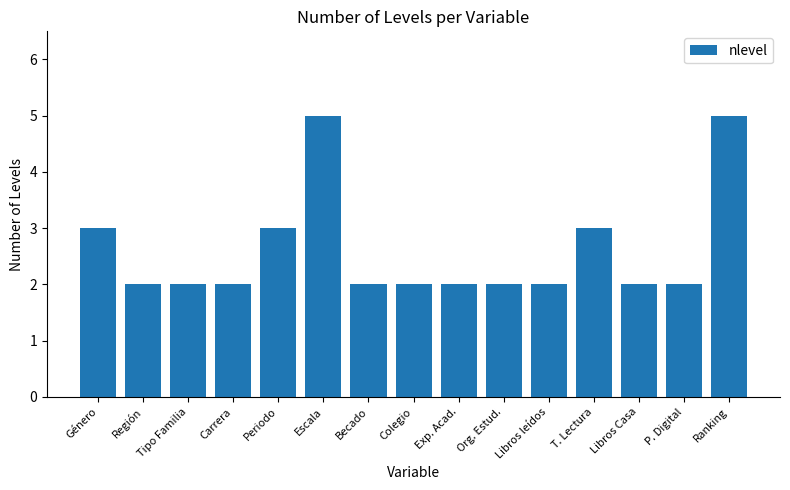

What is the difference between the second highest and second lowest values?

3